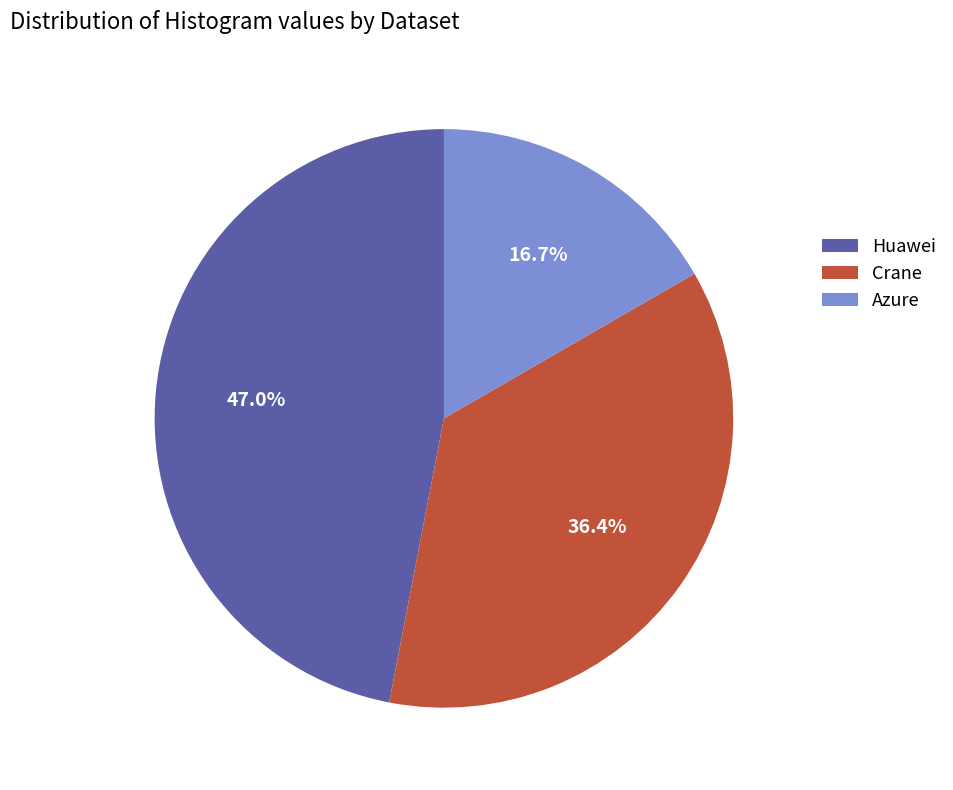

What percentage is NOT represented by Huawei?

53.0%